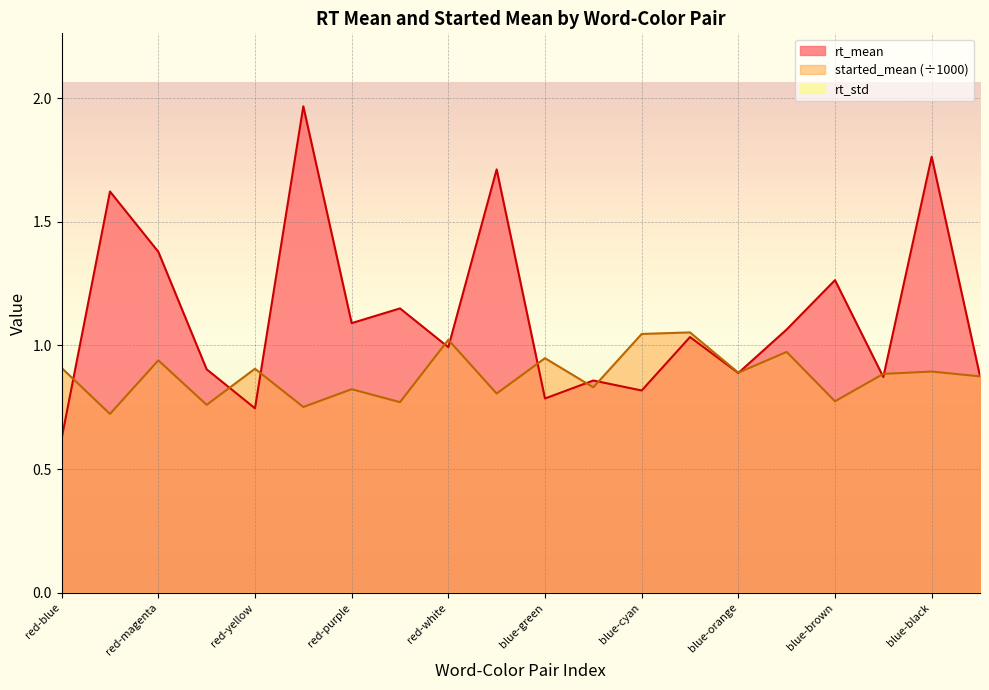

At which label is rt_mean closest to 1?

red-white